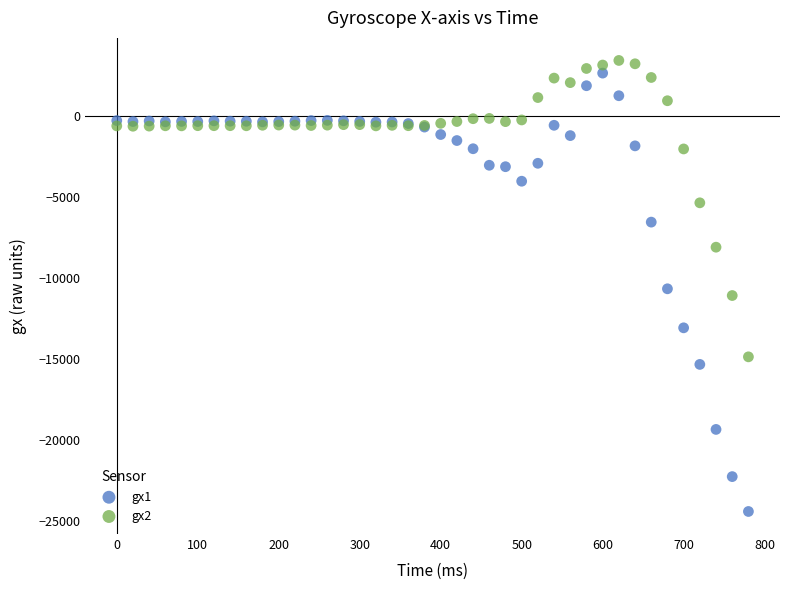

Which series reaches the minimum Y coordinate?

gx1